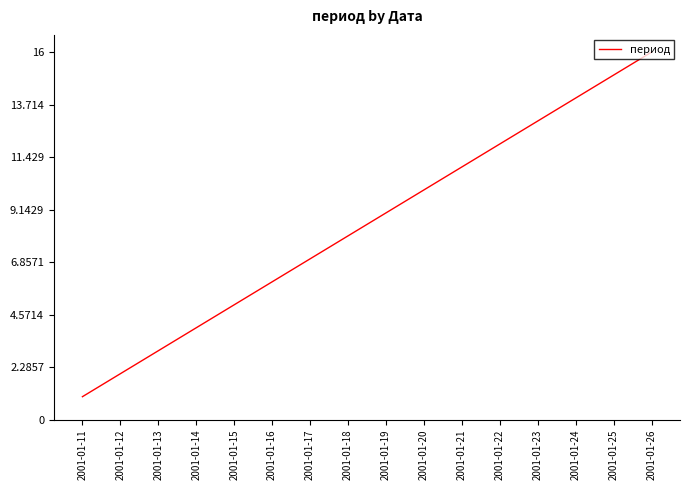

Reading left to right, transcribe all the data shown in this chart.

1	2	3	4	5	6	7	8	9	10	11	12	13	14	15	16